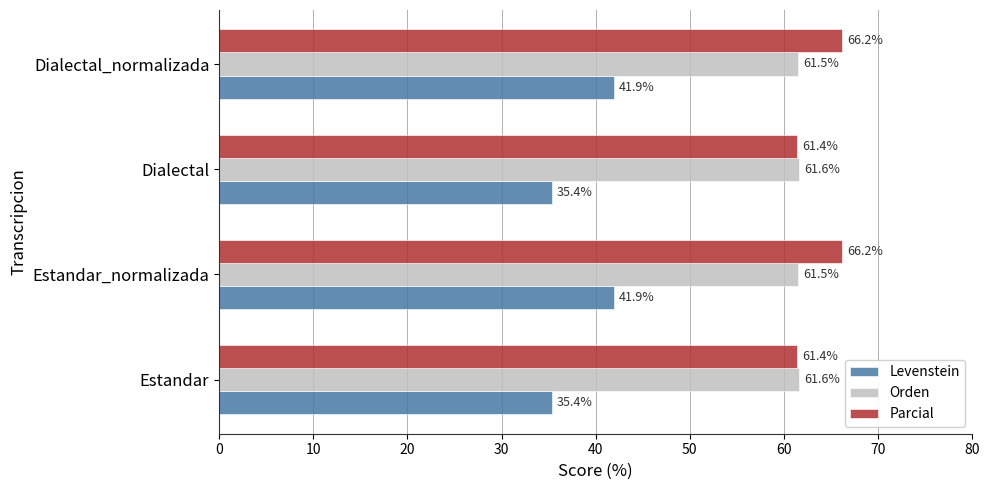

How many series are shown in this chart?

3